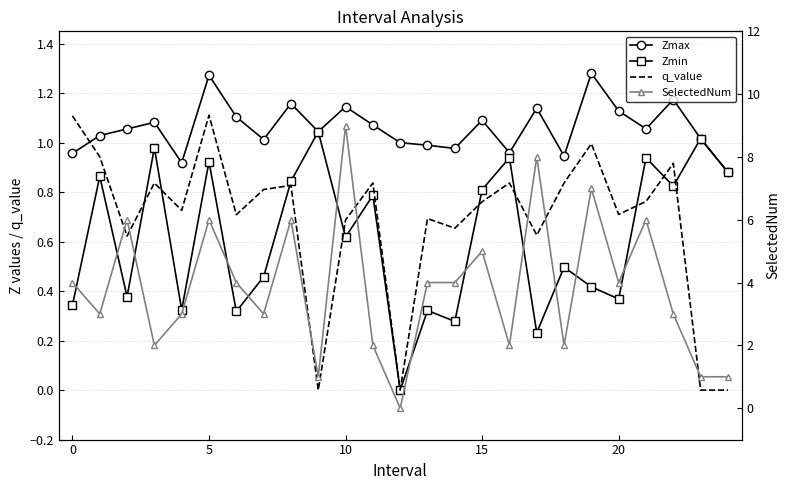

Which series has the largest range (max minus min)?

SelectedNum